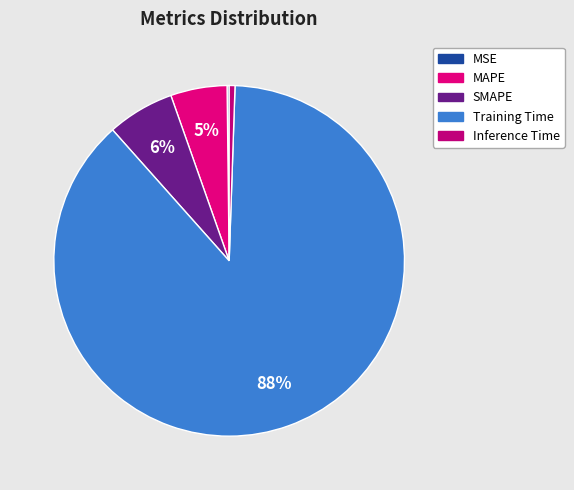

Rank the categories by value from highest to lowest.

Training Time, SMAPE, MAPE, Inference Time, MSE